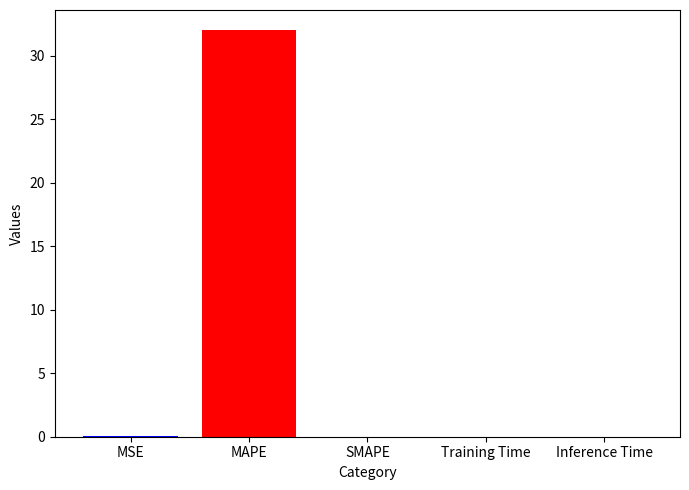

At which category does the chart reach its peak across all series?

MAPE